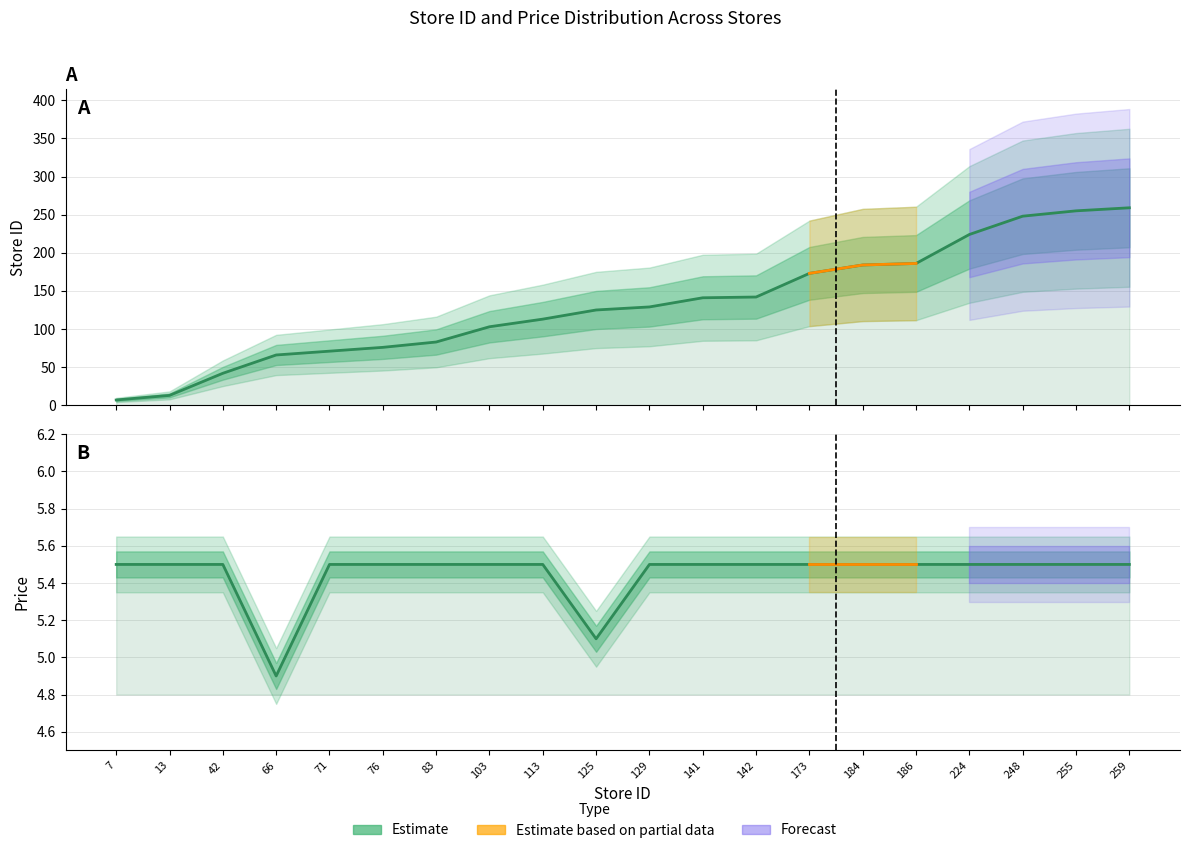

How many categories are shown in the chart?

20